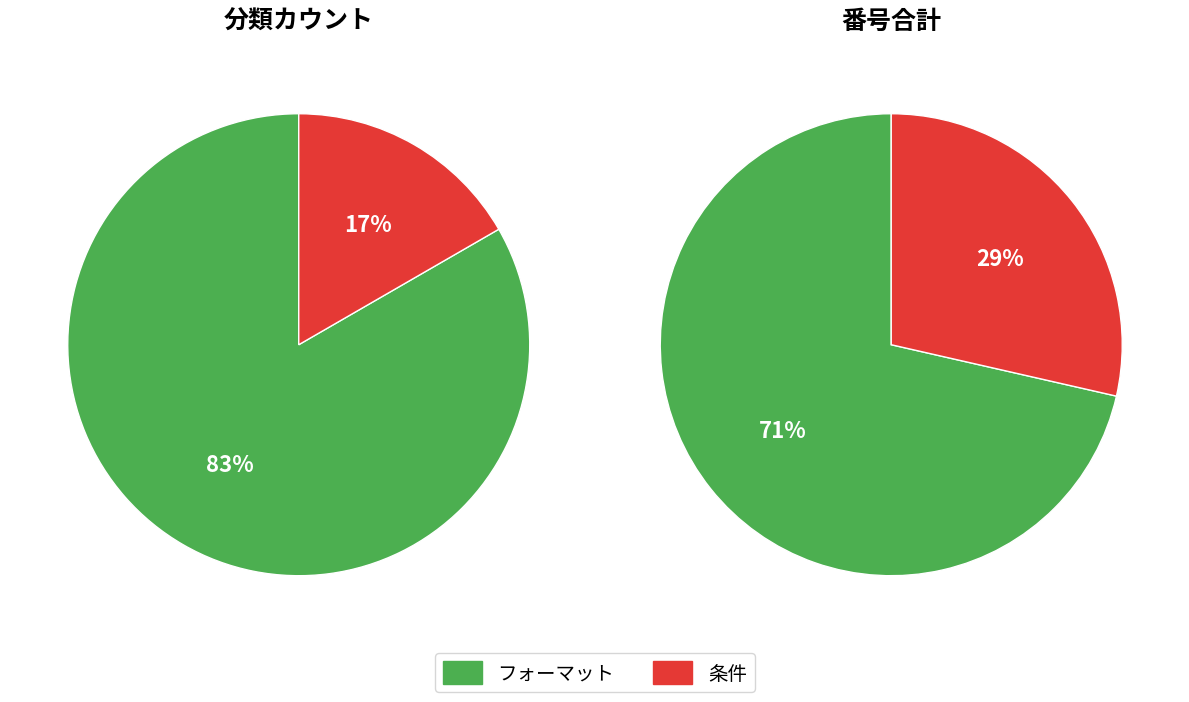

Does 条件 account for over 50% of the chart?

No